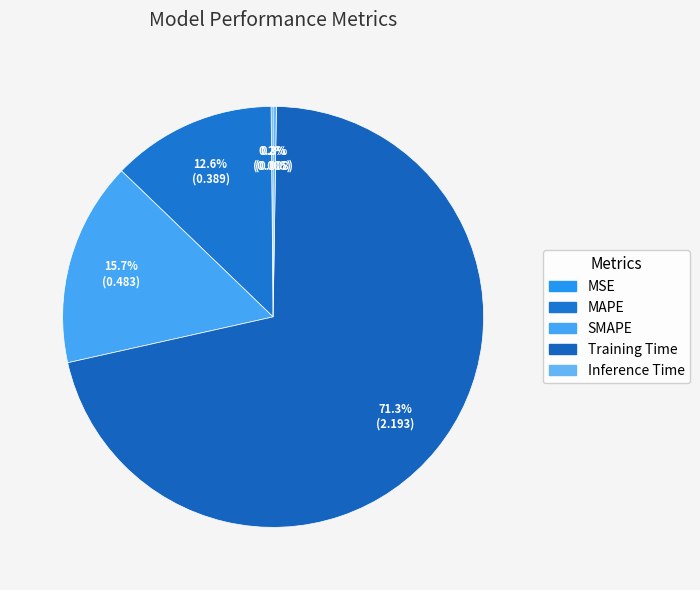

Is the sum of Inference Time and SMAPE greater than half?

No